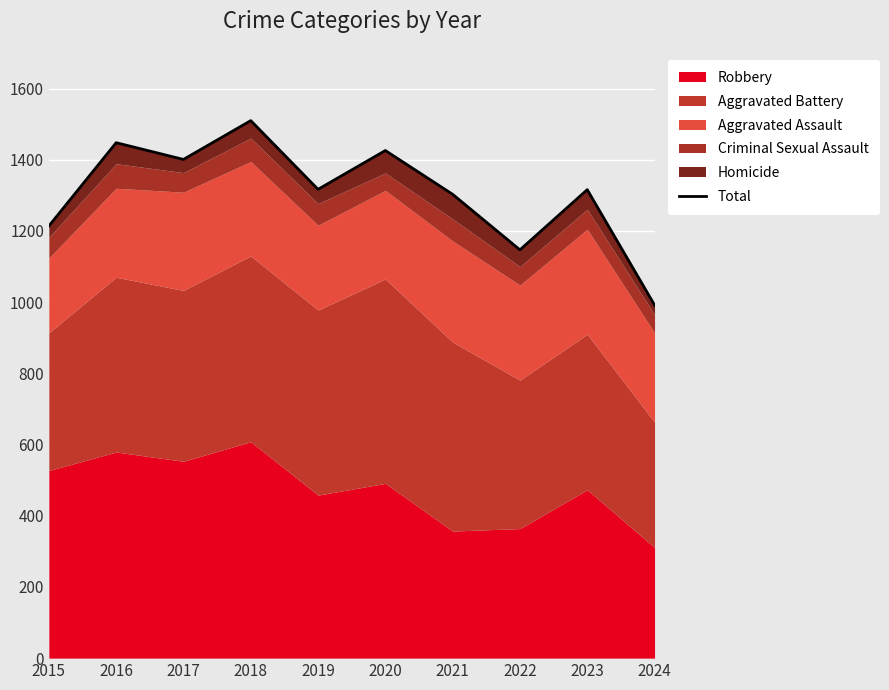

What is the change in value from 2015 to 2017?

+187